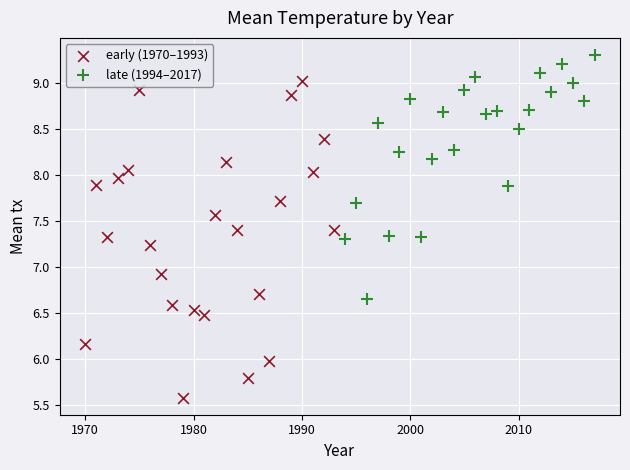

Which series reaches the maximum Y coordinate?

late (1994–2017)